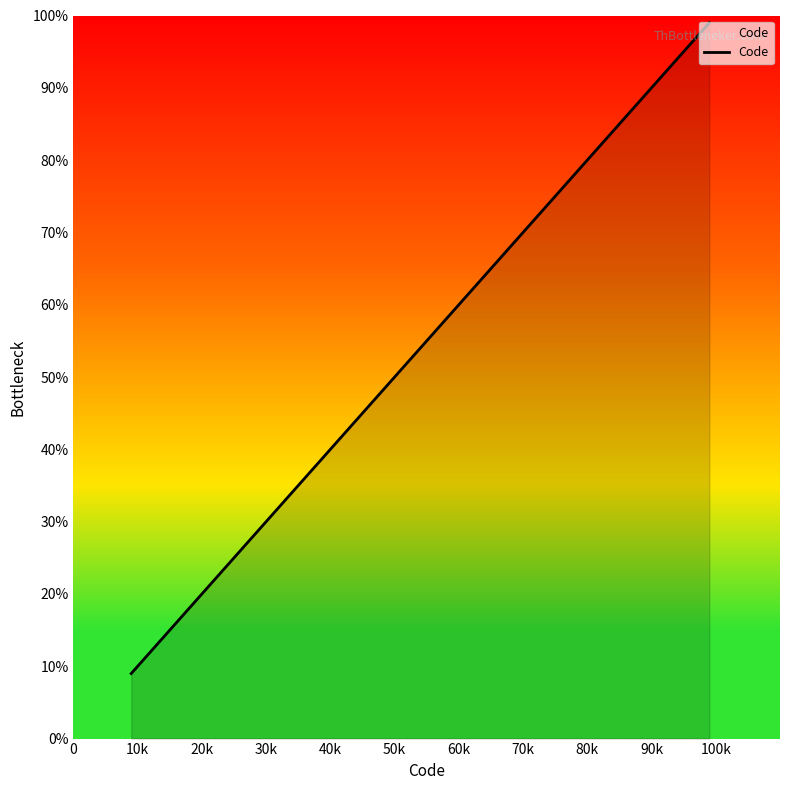

What is the maximum value shown in the chart?

99